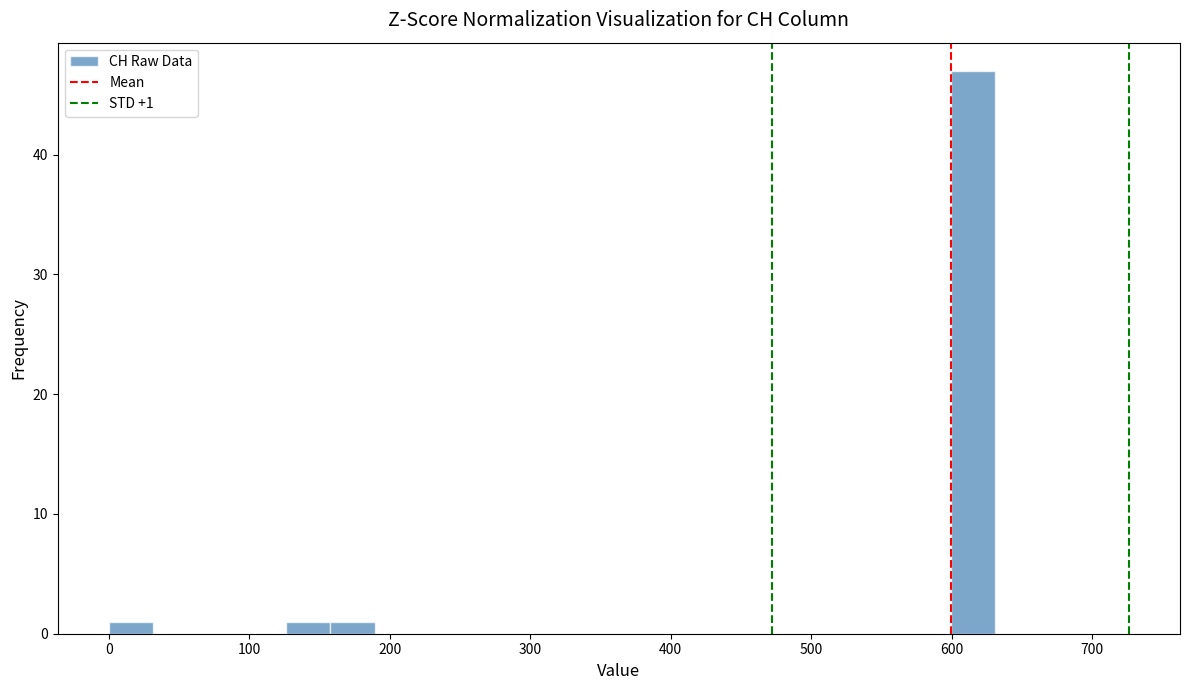

Read against the x-axis, roughly where is the centre of the tallest bar?

620